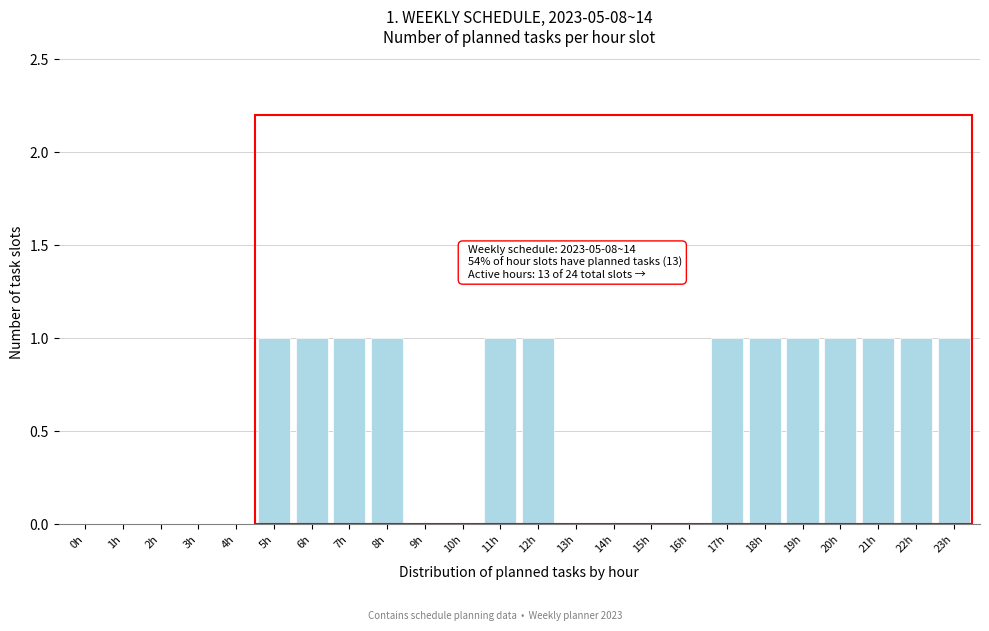

Reading left to right, extract all data points from this chart.

0h=0	1h=0	2h=0	3h=0	4h=0	5h=1	6h=1	7h=1	8h=1	9h=0	10h=0	11h=1	12h=1	13h=0	14h=0	15h=0	16h=0	17h=1	18h=1	19h=1	20h=1	21h=1	22h=1	23h=1